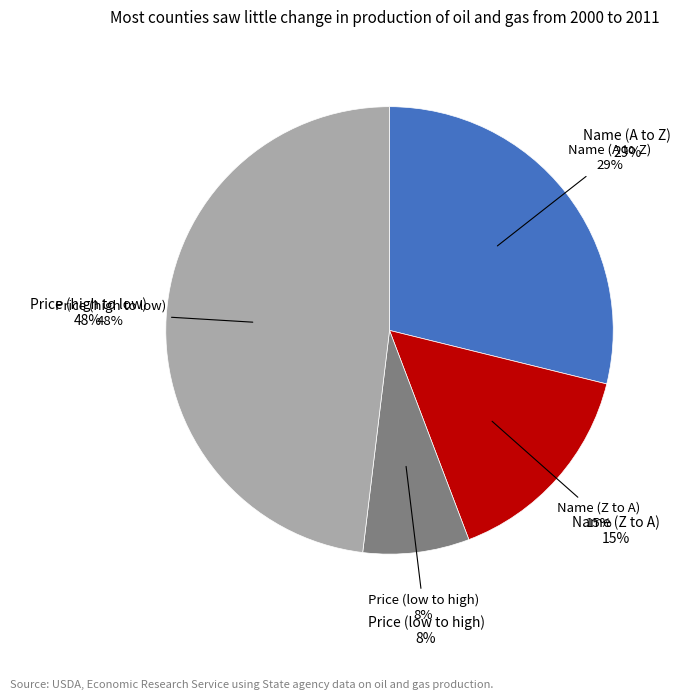

How many slices are in this pie chart?

4